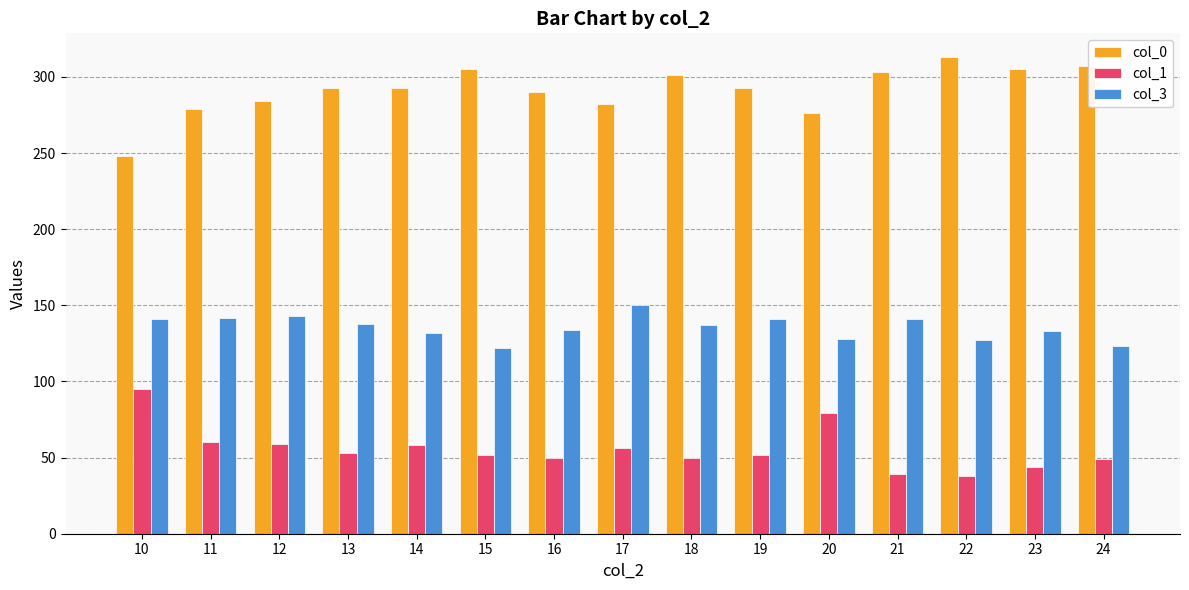

Rank the series by their maximum value, from highest to lowest.

col_0, col_3, col_1